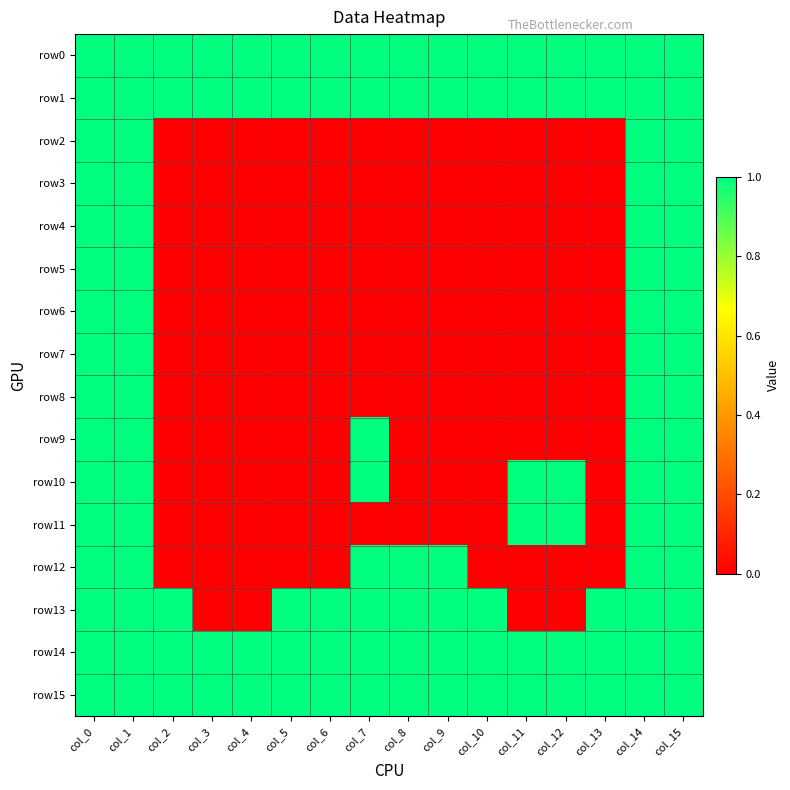

Which series has the largest total across all categories?

row0